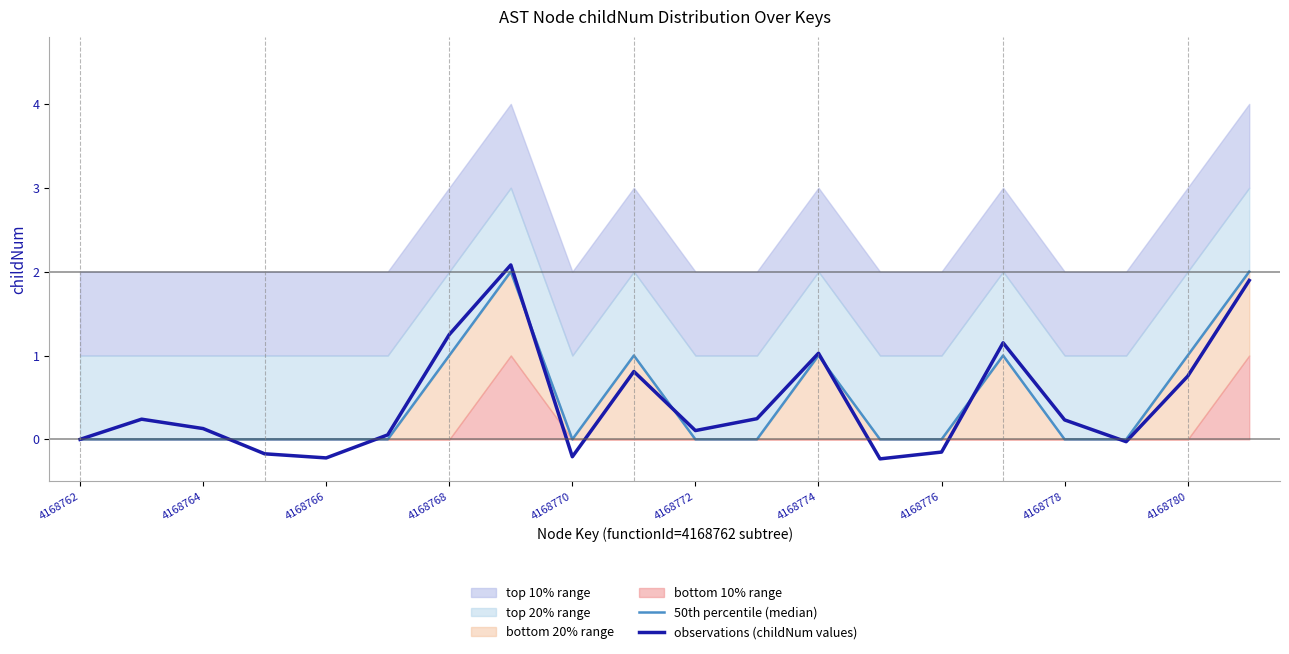

How many negative values does the observations (childNum values) series have?

6